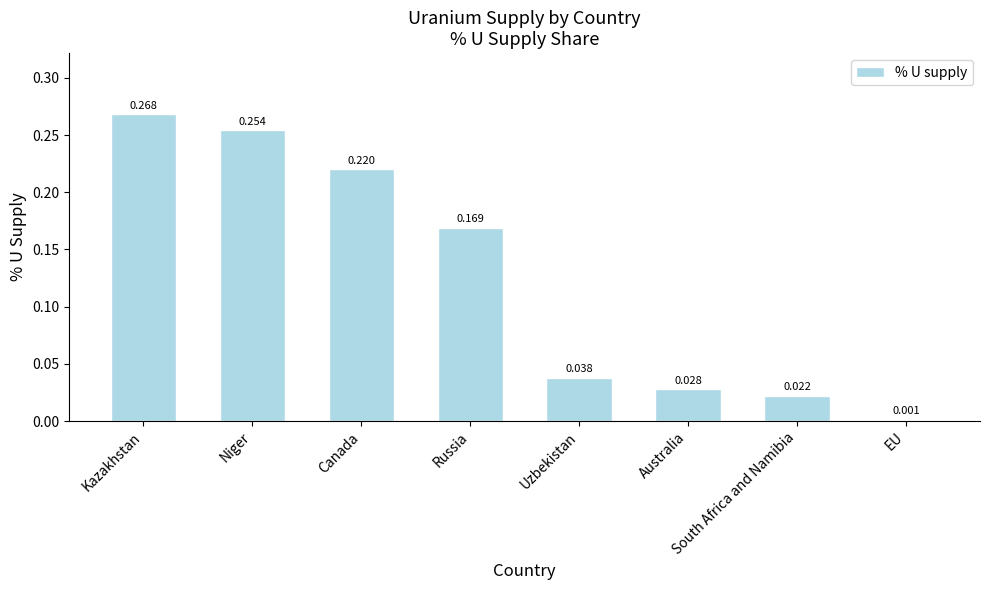

Where is the data nearest to the value 0?

EU